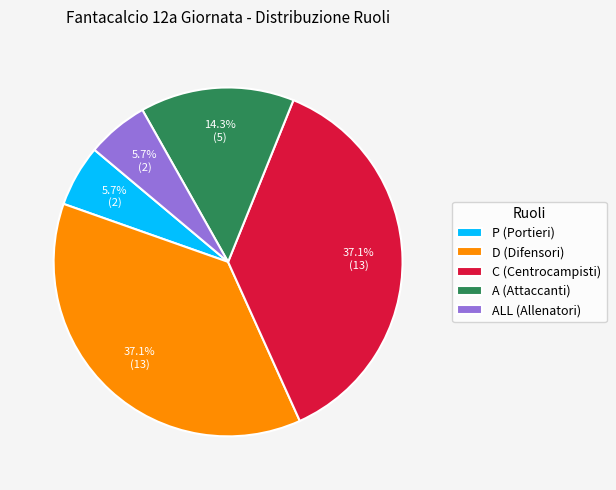

Combined, do A (Attaccanti) and P (Portieri) account for over 50%?

No